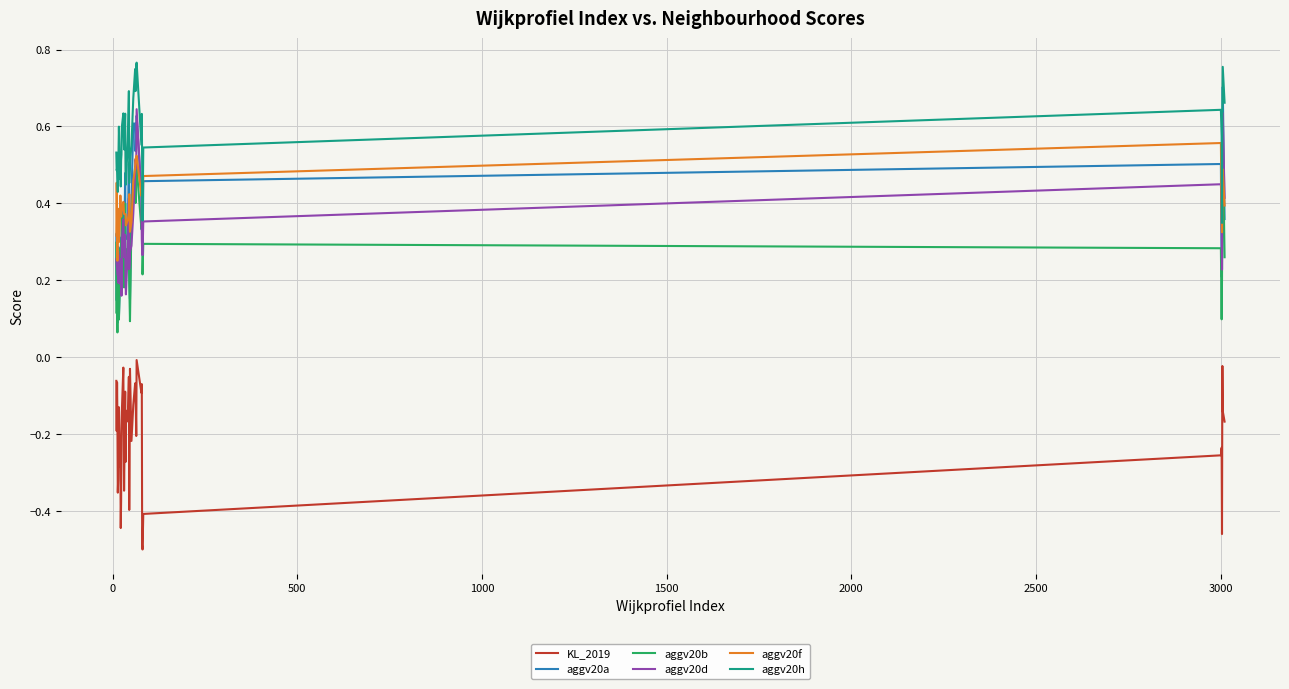

True or false: aggv20d and aggv20h intersect in this chart.

False